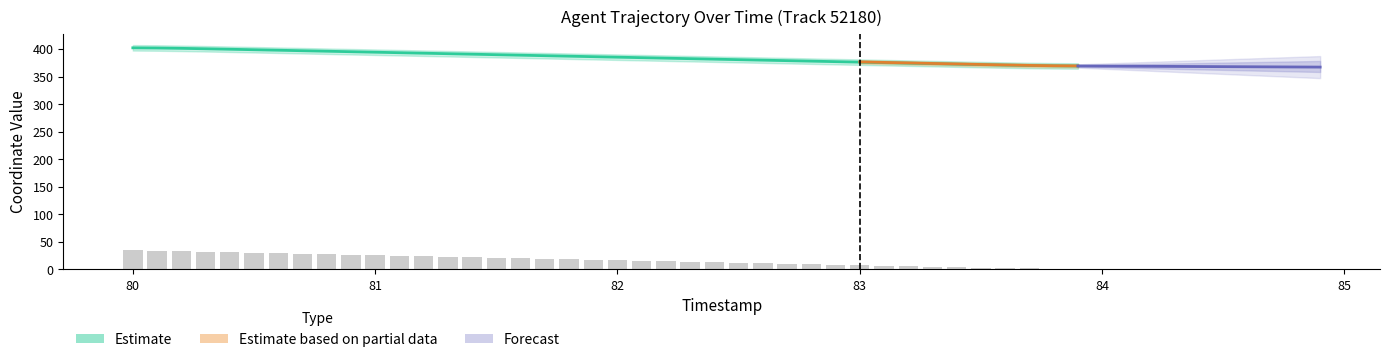

Does the chart contain stacked bars?

No